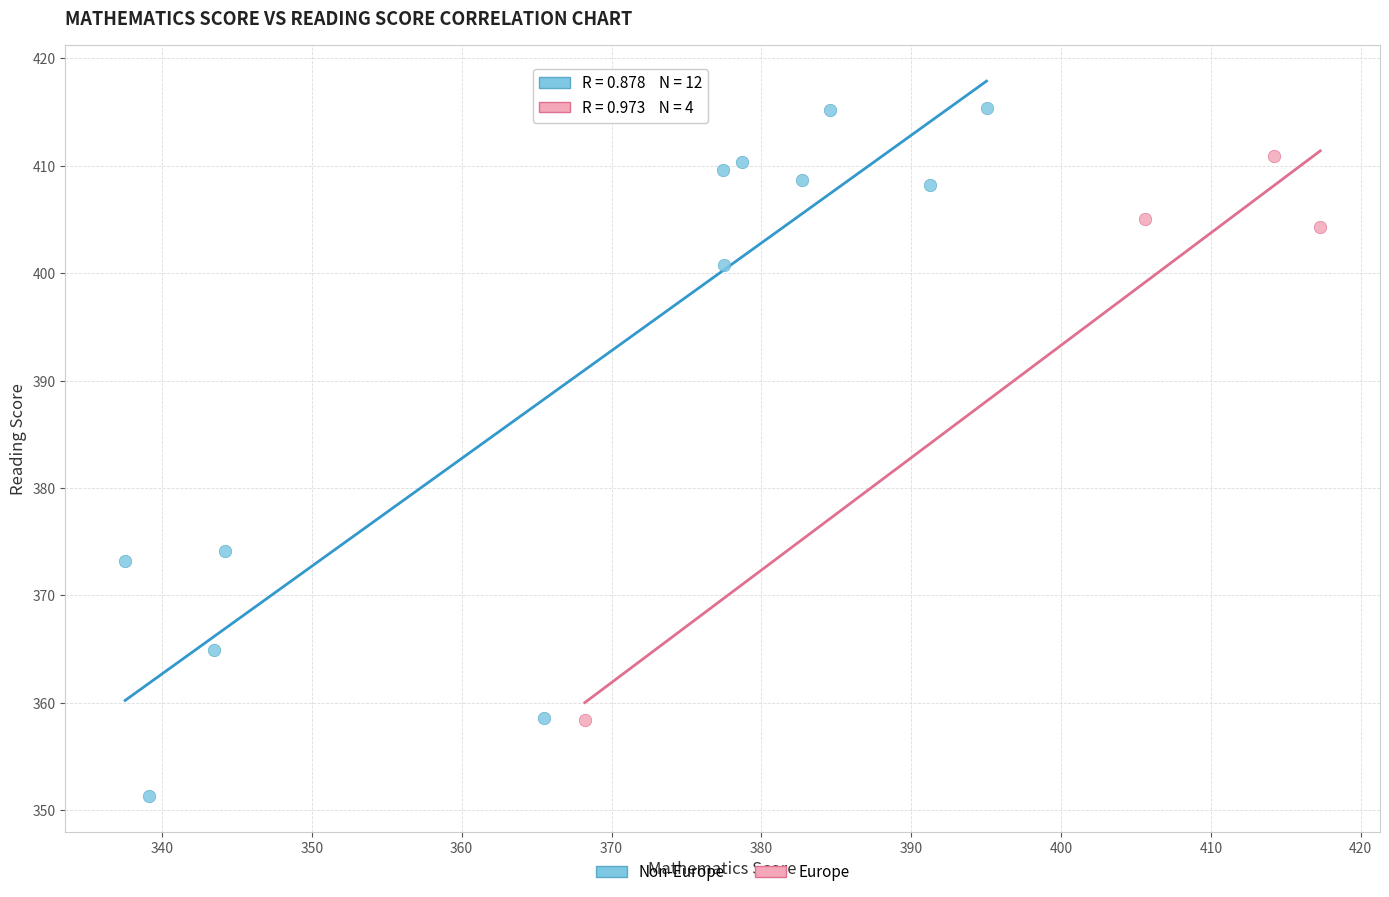

Which series contains the lowest Y value?

Non-Europe